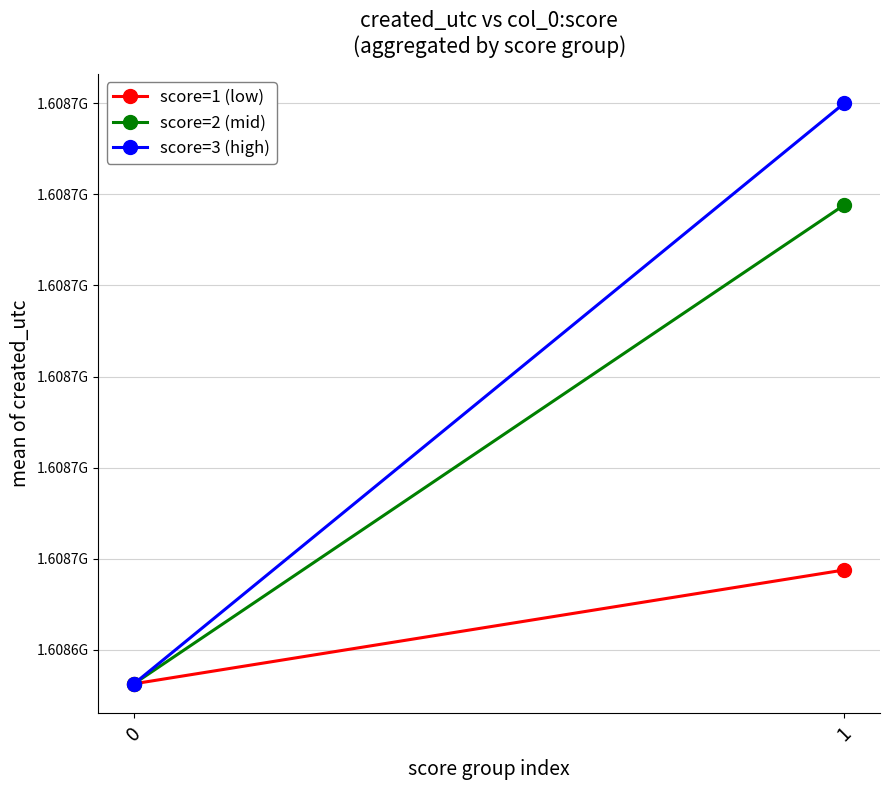

Reading left to right, list all the values displayed in this chart.

score=1 (low): 1608649257	1608651756
score=2 (mid): 1608649257	1608659768
score=3 (high): 1608649257	1608662001